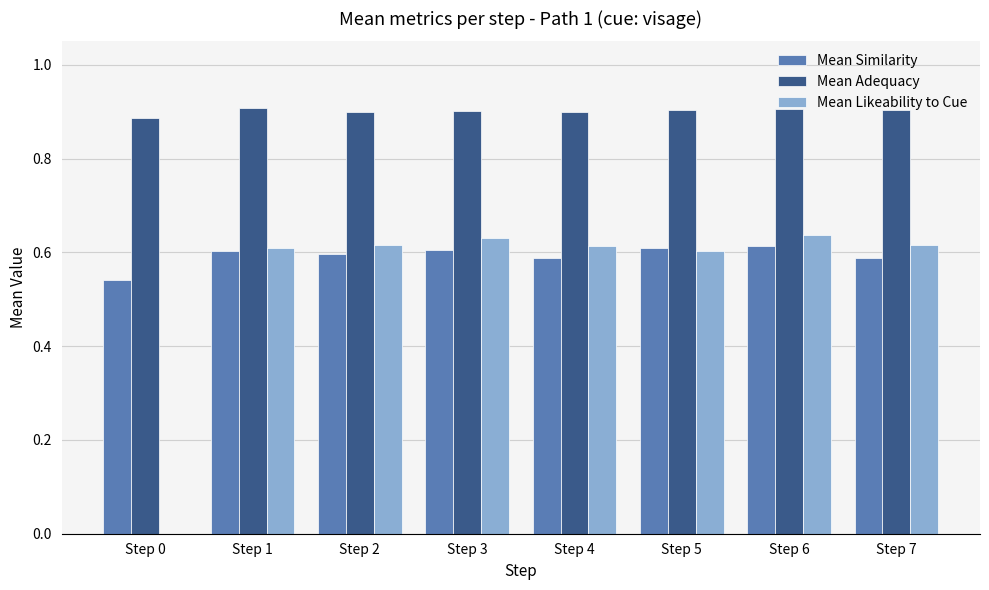

Which series has the largest total across all categories?

Mean Adequacy